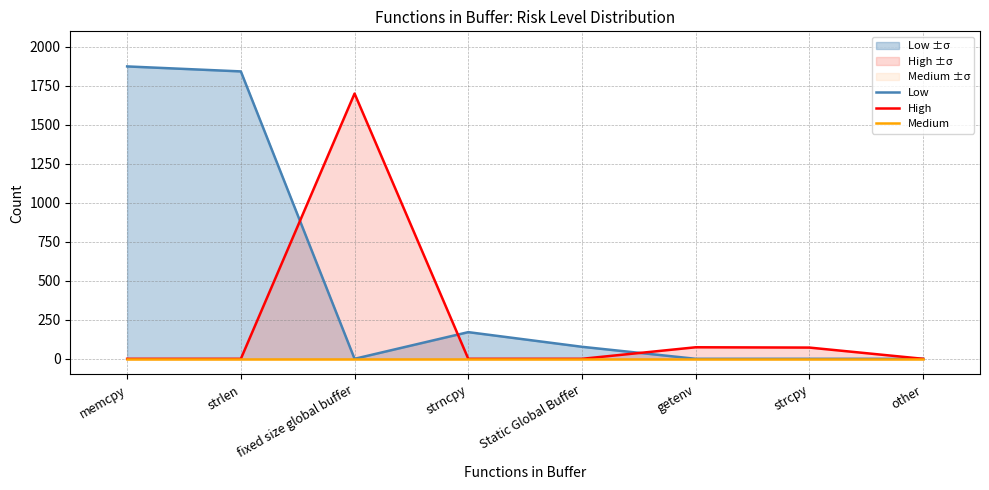

Reading right to left, list all the values displayed in this chart.

Low: 0	0	0	77	171	0	1843	1875
High: 0	72	74	0	0	1701	0	0
Medium: 0	0	0	0	0	0	0	0